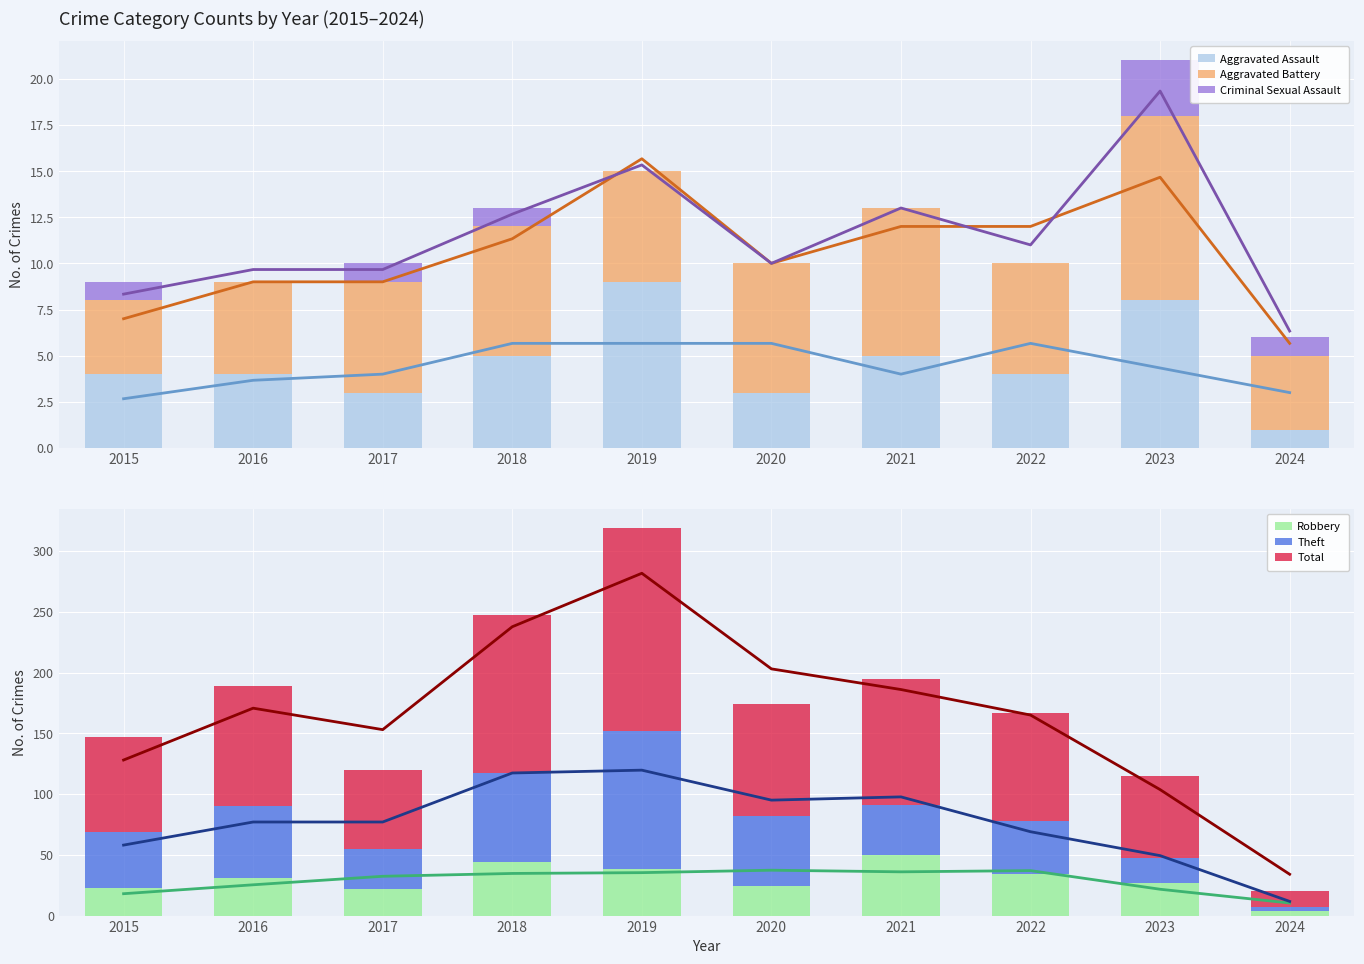

What is the sum of all Aggravated Battery values?

63